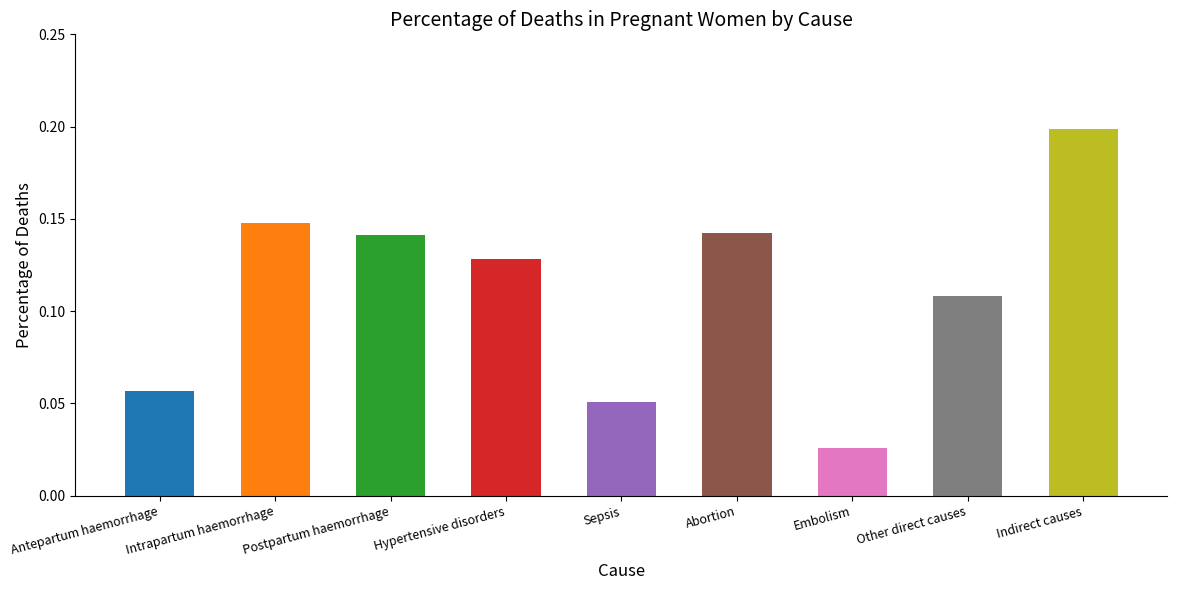

How many values are between 0 and 1?

9